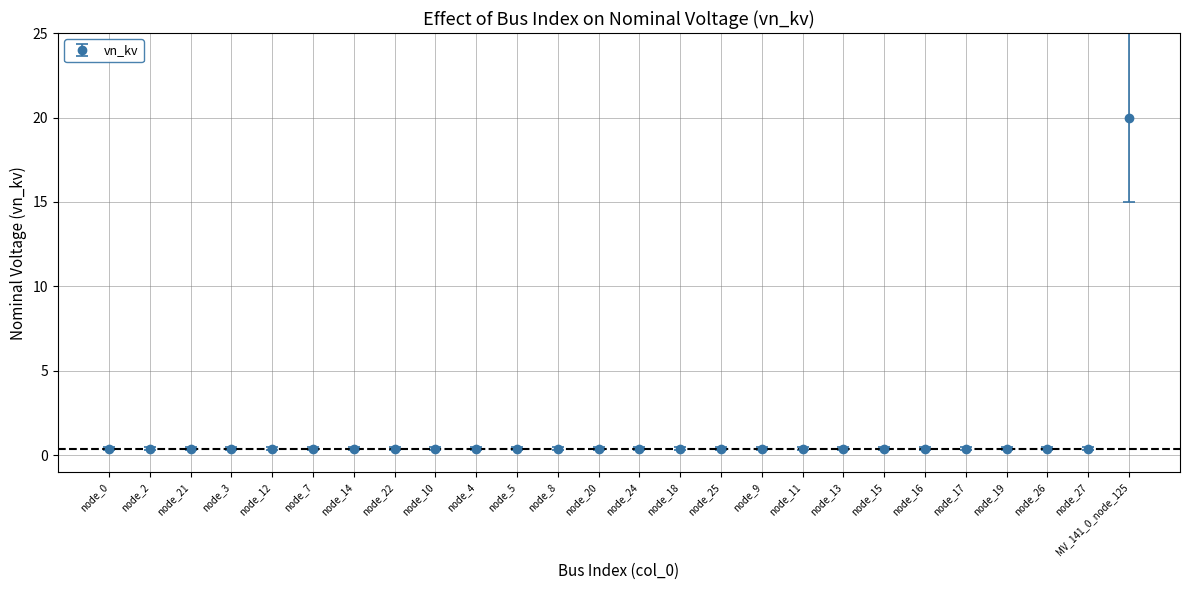

What is the sum of all values?

30.0